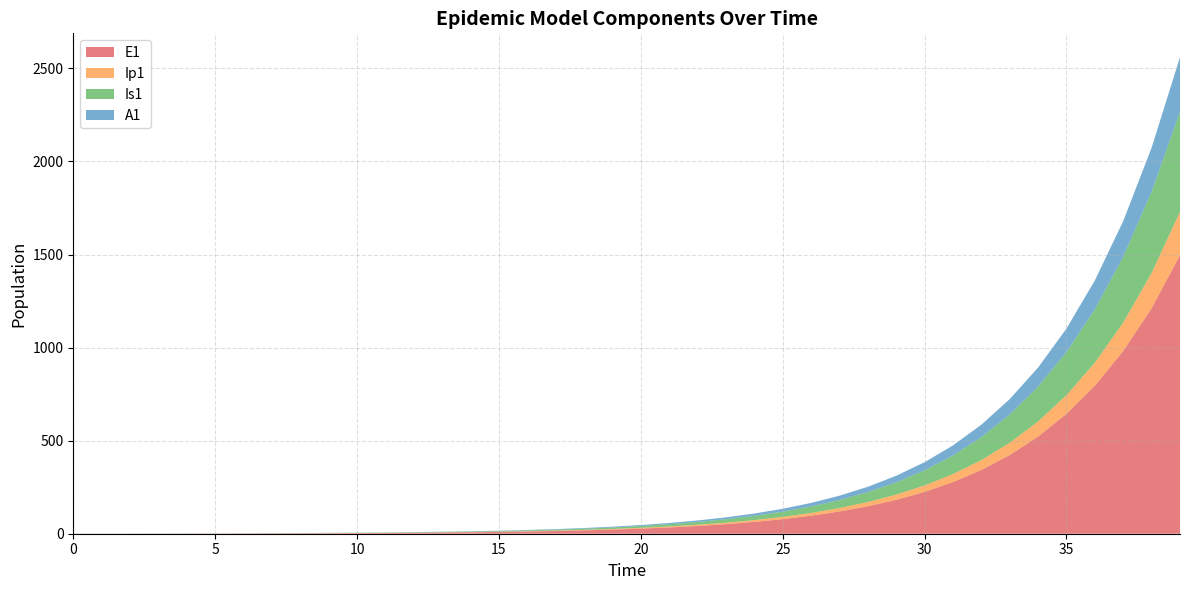

Reading left to right, transcribe all the data shown in this chart.

E1: 0=0.0	1=0.3	2=0.5	3=0.7	4=0.9	5=1.1	6=1.4	7=1.8	8=2.2	9=2.7	10=3.3	11=4.1	12=5.1	13=6.2	14=7.7	15=9.5	16=11.8	17=14.5	18=17.9	19=22.1	20=27.3	21=33.7	22=41.6	23=51.4	24=63.4	25=78.3	26=96.7	27=119.4	28=147.4	29=182.0	30=224.6	31=277.3	32=342.4	33=422.7	34=521.8	35=644.2	36=795.3	37=981.8	38=1212.0	39=1496.2
Ip1: 0=0.0	1=0.0	2=0.1	3=0.1	4=0.1	5=0.2	6=0.2	7=0.3	8=0.3	9=0.4	10=0.5	11=0.6	12=0.8	13=1.0	14=1.2	15=1.5	16=1.8	17=2.3	18=2.8	19=3.4	20=4.3	21=5.2	22=6.5	23=8.0	24=9.9	25=12.2	26=15.1	27=18.6	28=22.9	29=28.3	30=35.0	31=43.2	32=53.3	33=65.8	34=81.3	35=100.3	36=123.8	37=152.9	38=188.7	39=233.0
Is1: 0=1.0	1=0.8	2=0.7	3=0.6	4=0.6	5=0.6	6=0.7	7=0.8	8=0.9	9=1.0	10=1.3	11=1.5	12=1.9	13=2.3	14=2.8	15=3.4	16=4.2	17=5.2	18=6.5	19=8.0	20=9.8	21=12.1	22=15.0	23=18.5	24=22.8	25=28.2	26=34.8	27=42.9	28=53.0	29=65.4	30=80.8	31=99.7	32=123.1	33=152.0	34=187.7	35=231.7	36=286.1	37=353.1	38=436.0	39=538.2
A1: 0=0.0	1=0.0	2=0.0	3=0.1	4=0.1	5=0.2	6=0.2	7=0.3	8=0.4	9=0.5	10=0.6	11=0.8	12=1.0	13=1.2	14=1.5	15=1.9	16=2.3	17=2.8	18=3.5	19=4.3	20=5.3	21=6.6	22=8.1	23=10.1	24=12.4	25=15.3	26=18.9	27=23.4	28=28.8	29=35.6	30=43.9	31=54.3	32=67.0	33=82.7	34=102.1	35=126.0	36=155.6	37=192.1	38=237.1	39=292.8